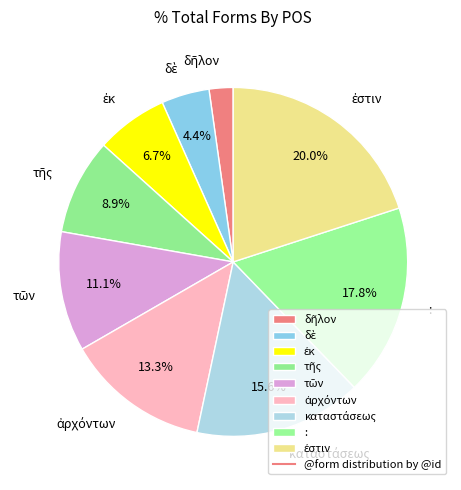

Does any single category account for the majority?

No